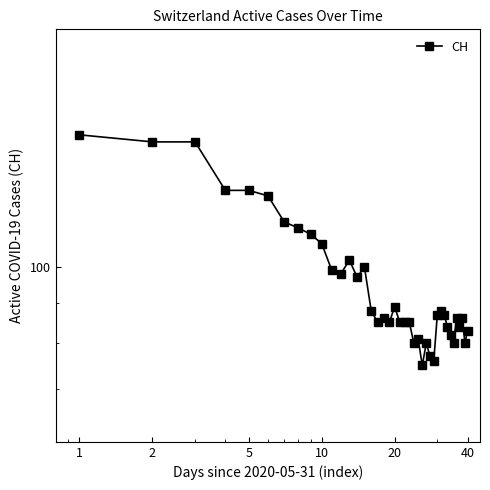

What is the difference between the maximum and minimum values?

72